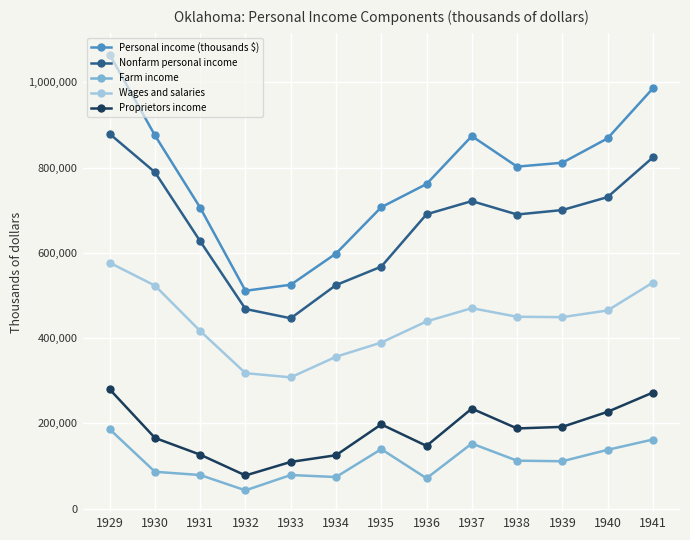

How many interior local peaks does the Nonfarm personal income series have?

1